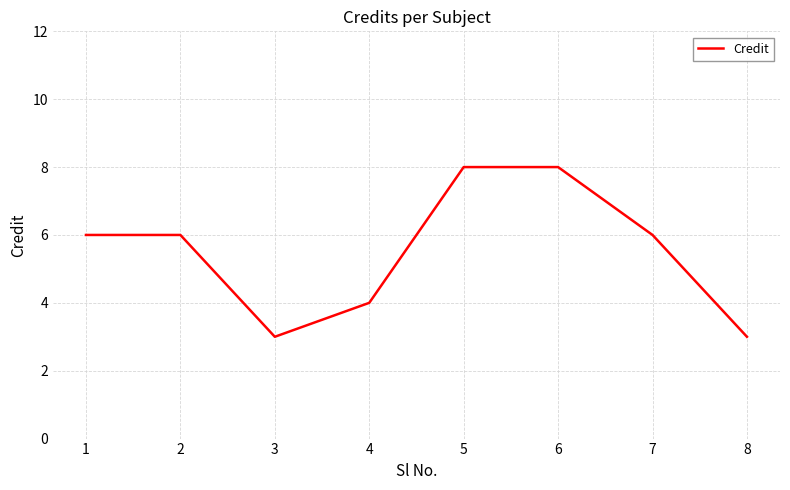

Approximately how many times larger is the value at 5 compared to 1?

1.3